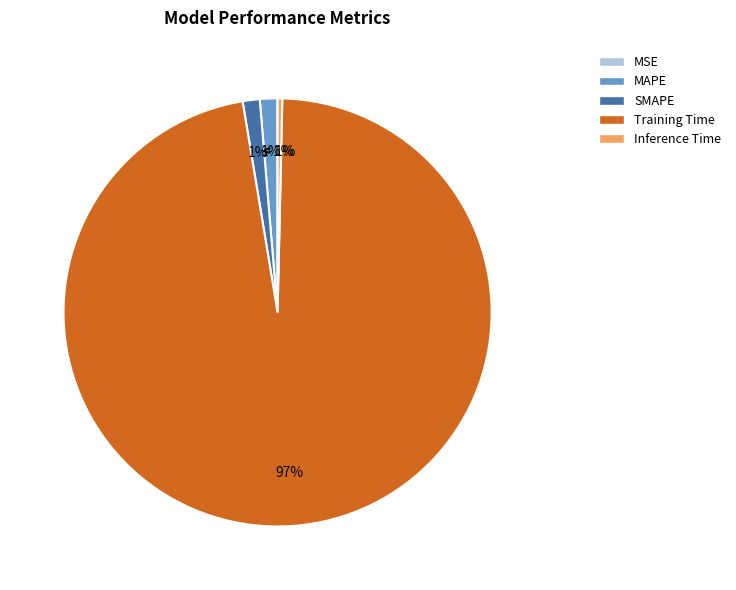

To the nearest percent, what percentage of the pie is MAPE?

1%